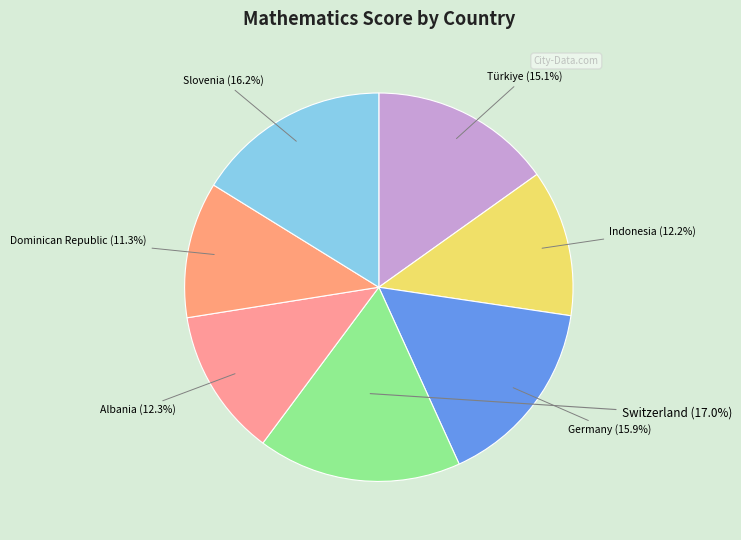

Is there any slice that represents more than half of the pie?

No